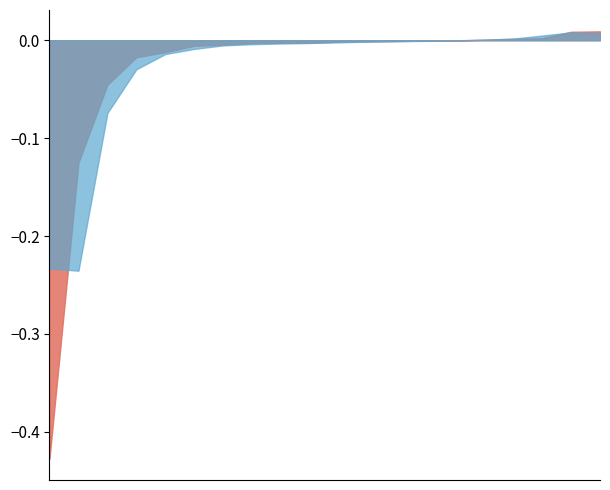

Does the chart have visible grid lines?

No